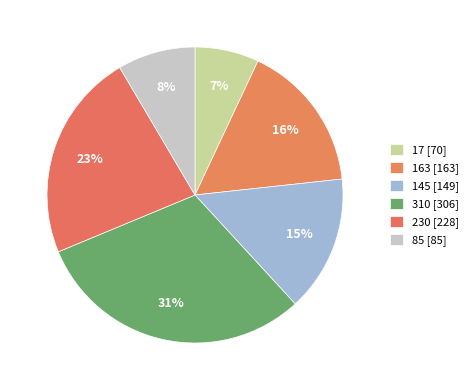

To the nearest percent, what is the average slice percentage?

17%